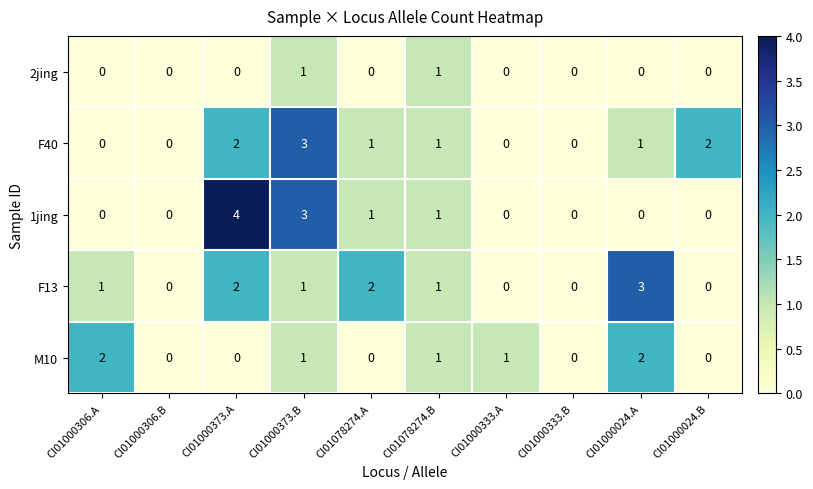

The value of 2jing at CI01078274.A is 0. True or false?

True